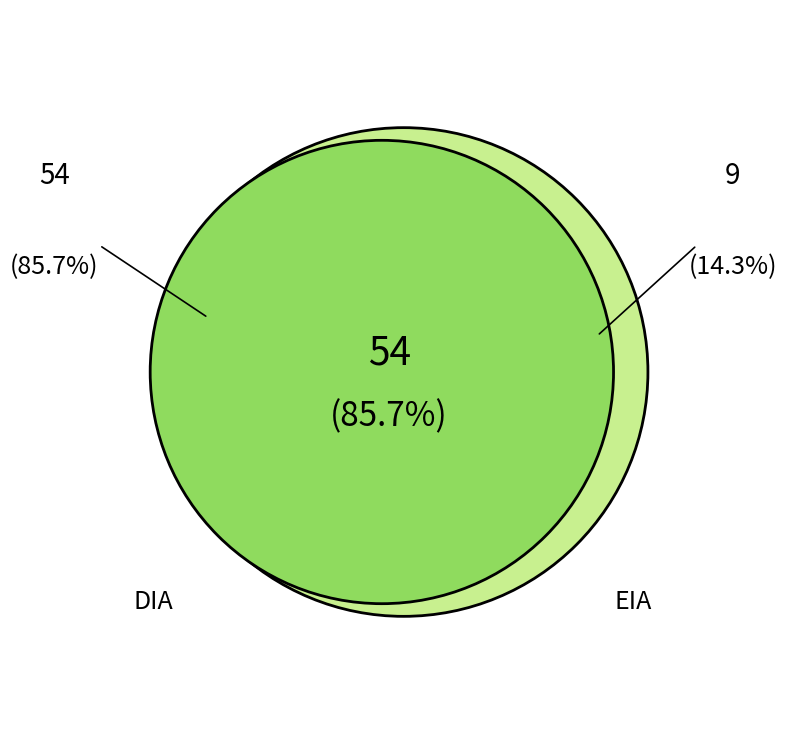

What is the smallest slice in the pie chart?

EIA